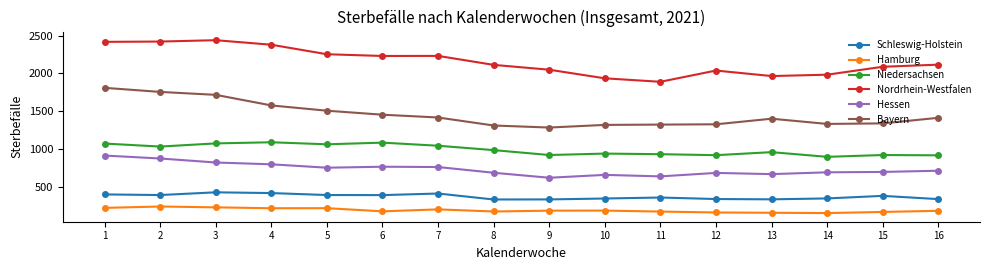

What is the sum of the Schleswig-Holstein values at 11 and 12?

692